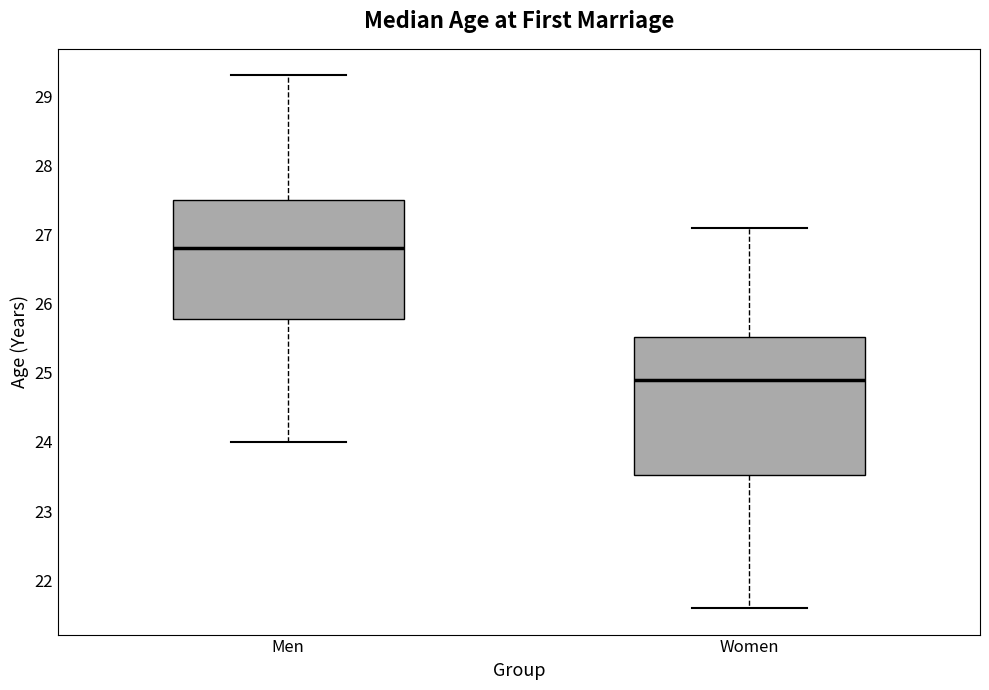

Reading left to right, transcribe this box plot: for each box, give where its median line is, the range the box spans, and where its two whiskers end, as read against the y-axis. The values are not printed on the chart, so give them approximately, as read against the axis.

Men: median 26.8, box 25.8 to 27.5, whiskers 24.0 to 29.3
Women: median 24.9, box 23.5 to 25.5, whiskers 21.6 to 27.1